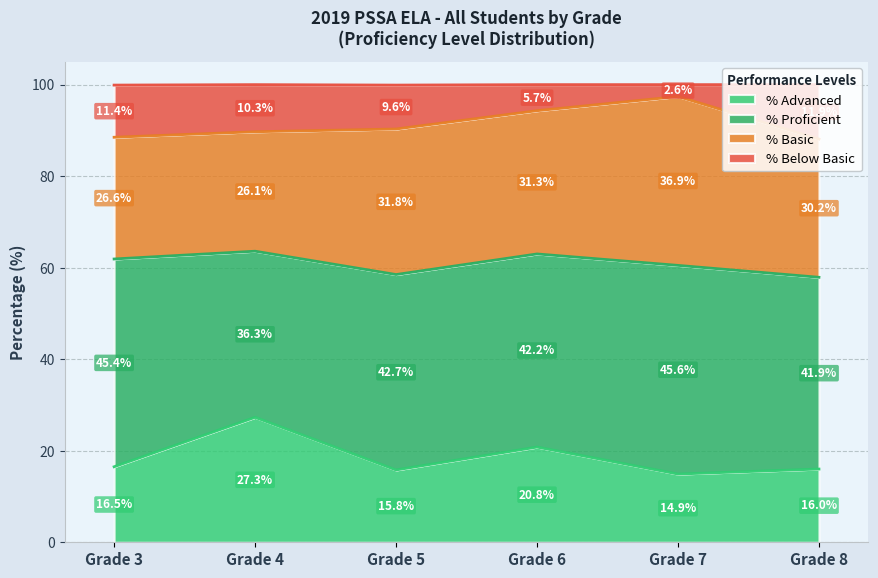

What is the total value across all series at Grade 8?

100.0